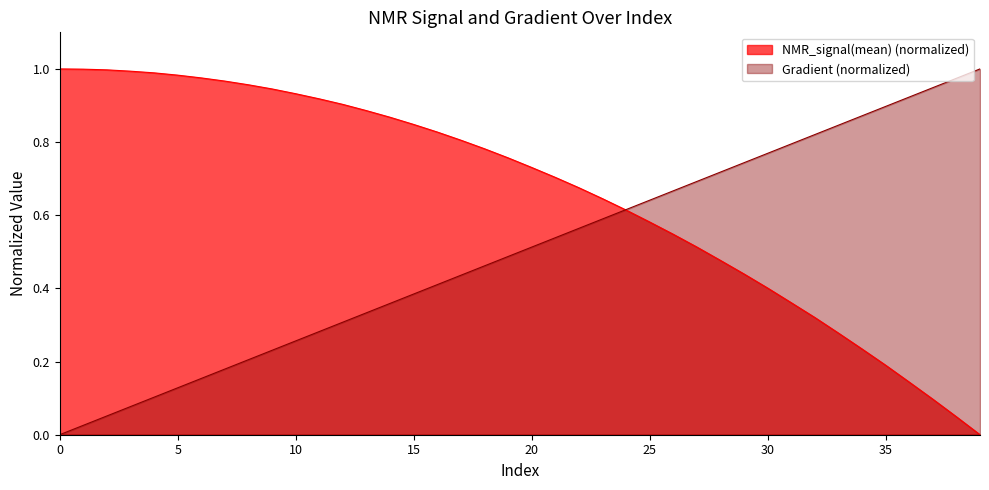

How many positive values does the NMR_signal(mean) series have?

39